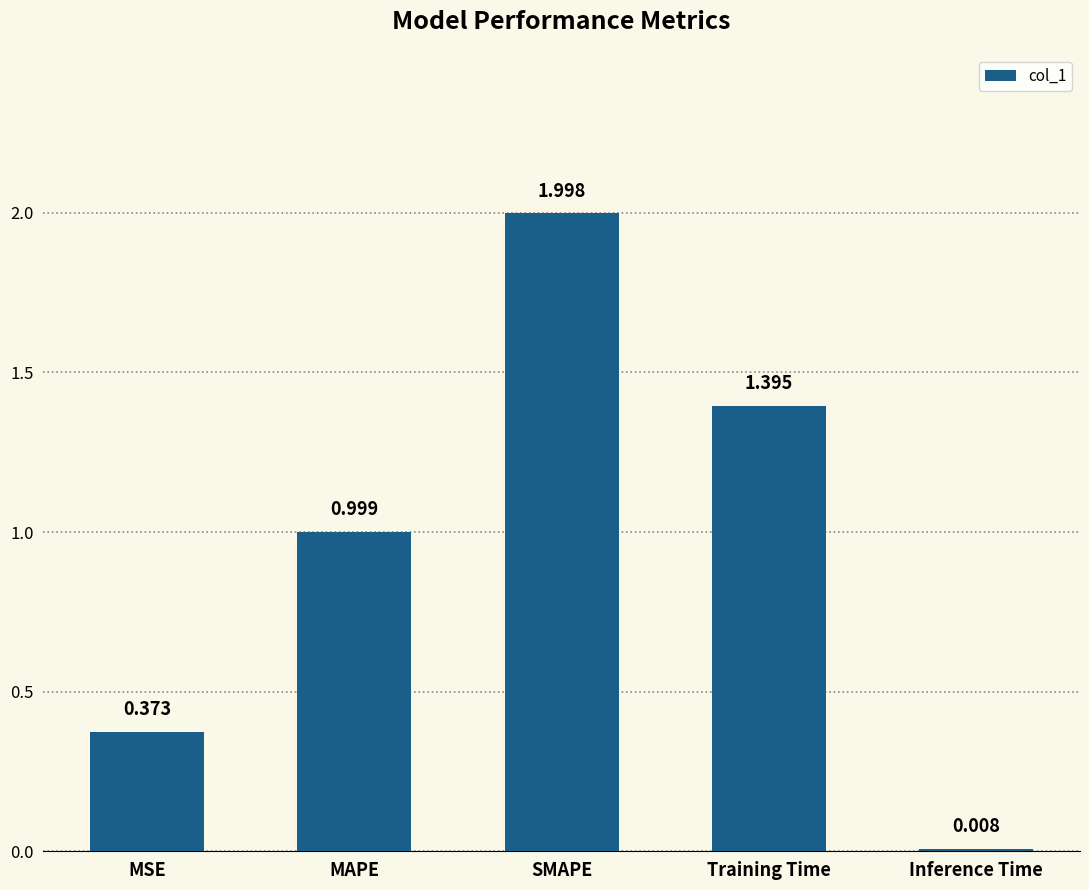

Does the chart contain stacked bars?

No